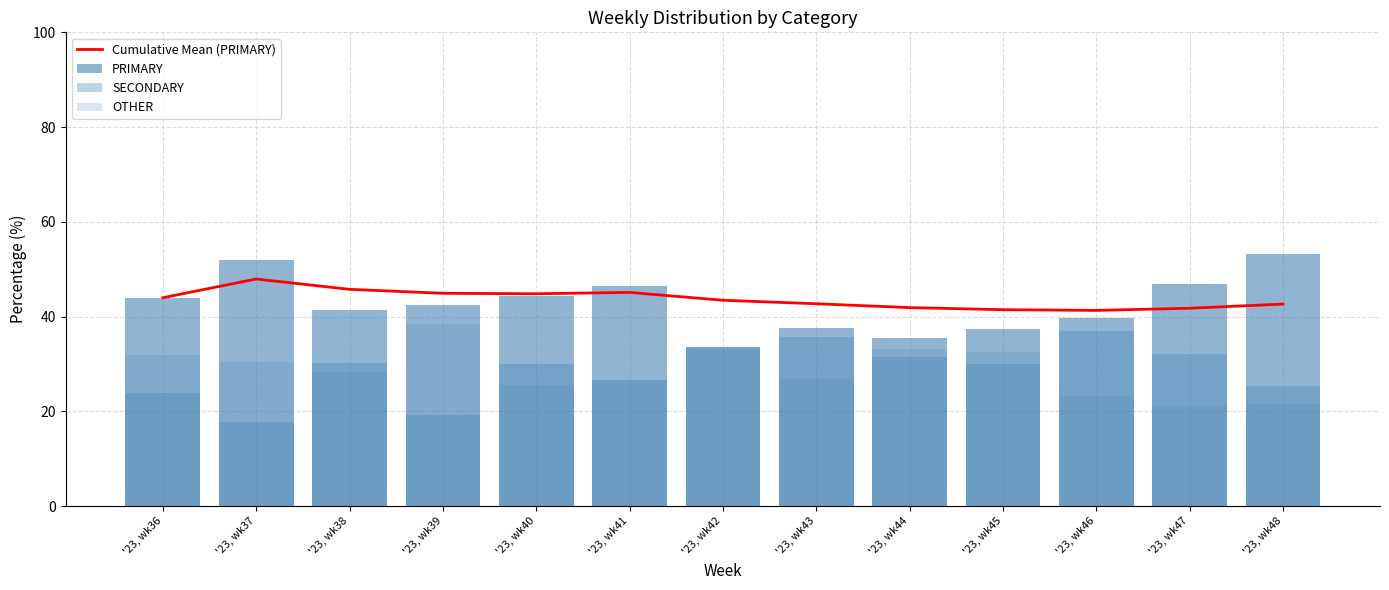

Reading right to left, transcribe all the data shown in this chart.

Cumulative Mean (PRIMARY): 42.7	41.8	41.3	41.5	41.9	42.7	43.5	45.1	44.8	44.9	45.8	47.9	44.0
PRIMARY: 53.2	46.8	39.8	37.5	35.4	37.6	33.5	46.6	44.4	42.4	41.4	51.9	44.0
SECONDARY: 25.3	32.1	36.9	30.0	31.4	35.6	33.5	26.7	30.1	19.2	30.3	17.7	24.0
OTHER: 21.5	21.1	23.3	32.5	33.2	26.8	32.9	26.7	25.5	38.4	28.3	30.4	32.0